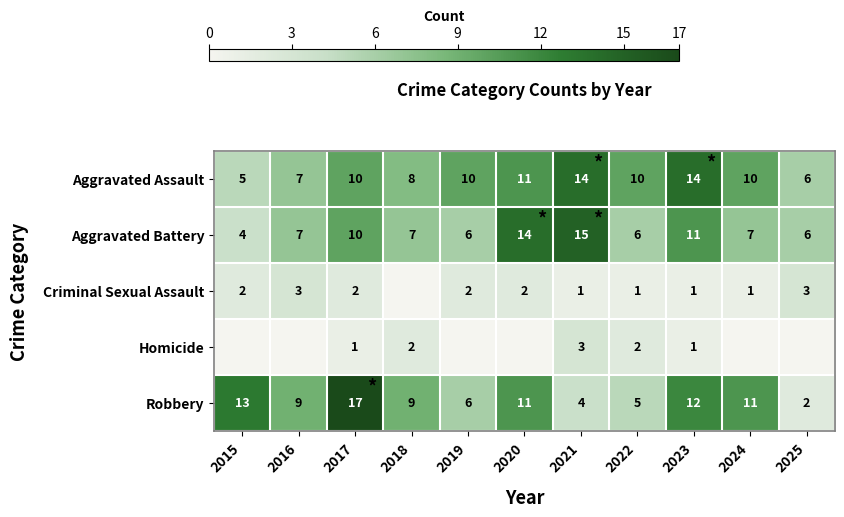

What is the highest value of the Aggravated Assault series?

14